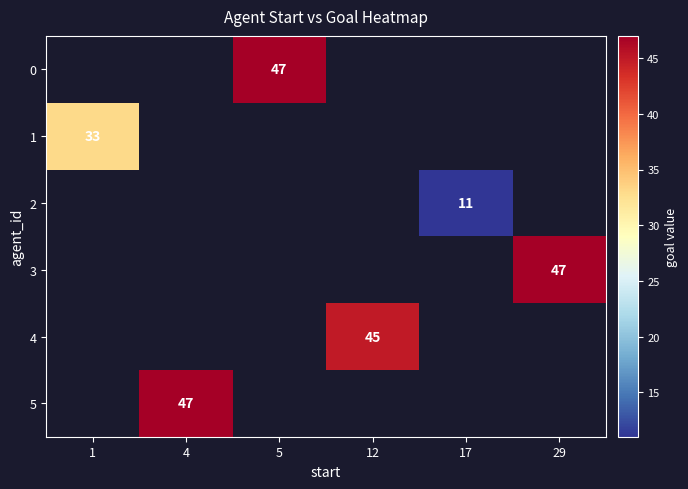

True or false: 0 has a value of 47 at 5.

True